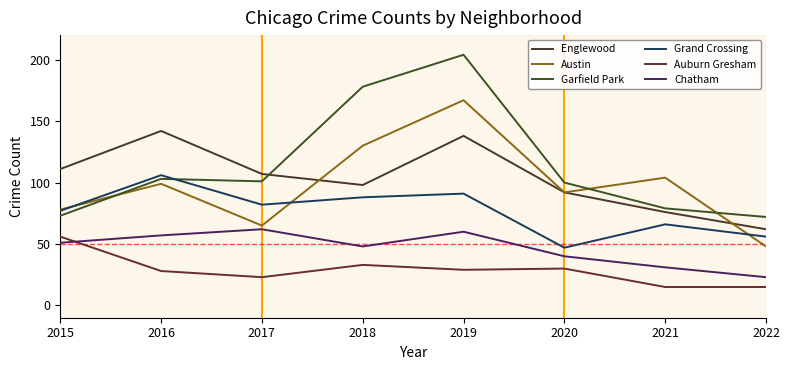

At which category is the sum across all series the highest?

2019